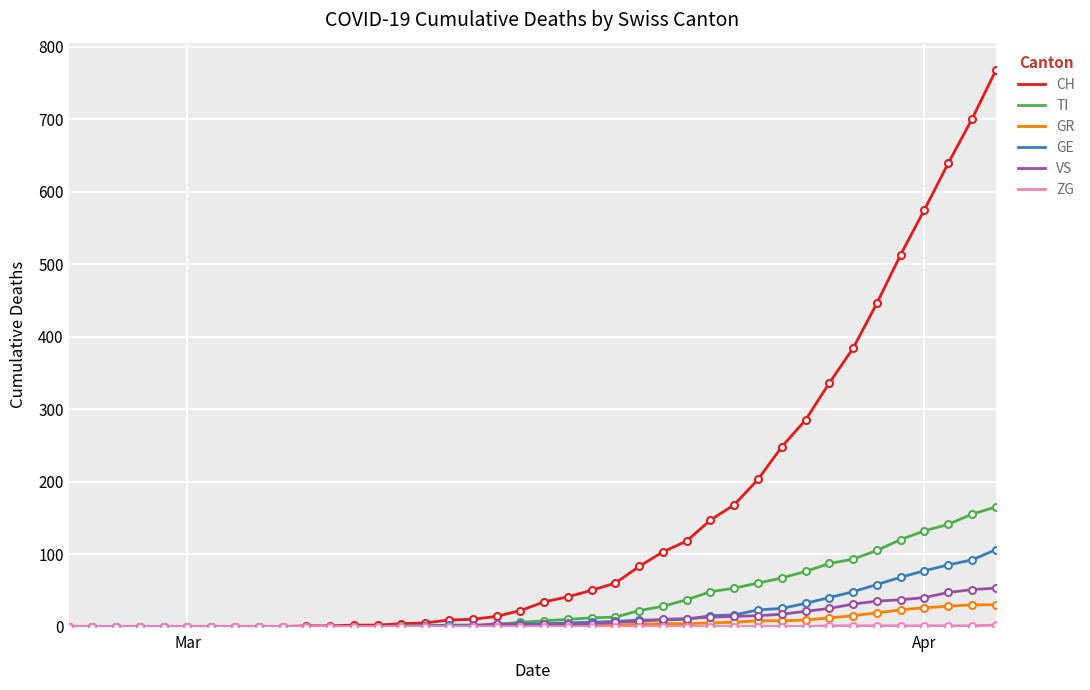

How many series are shown in this chart?

6